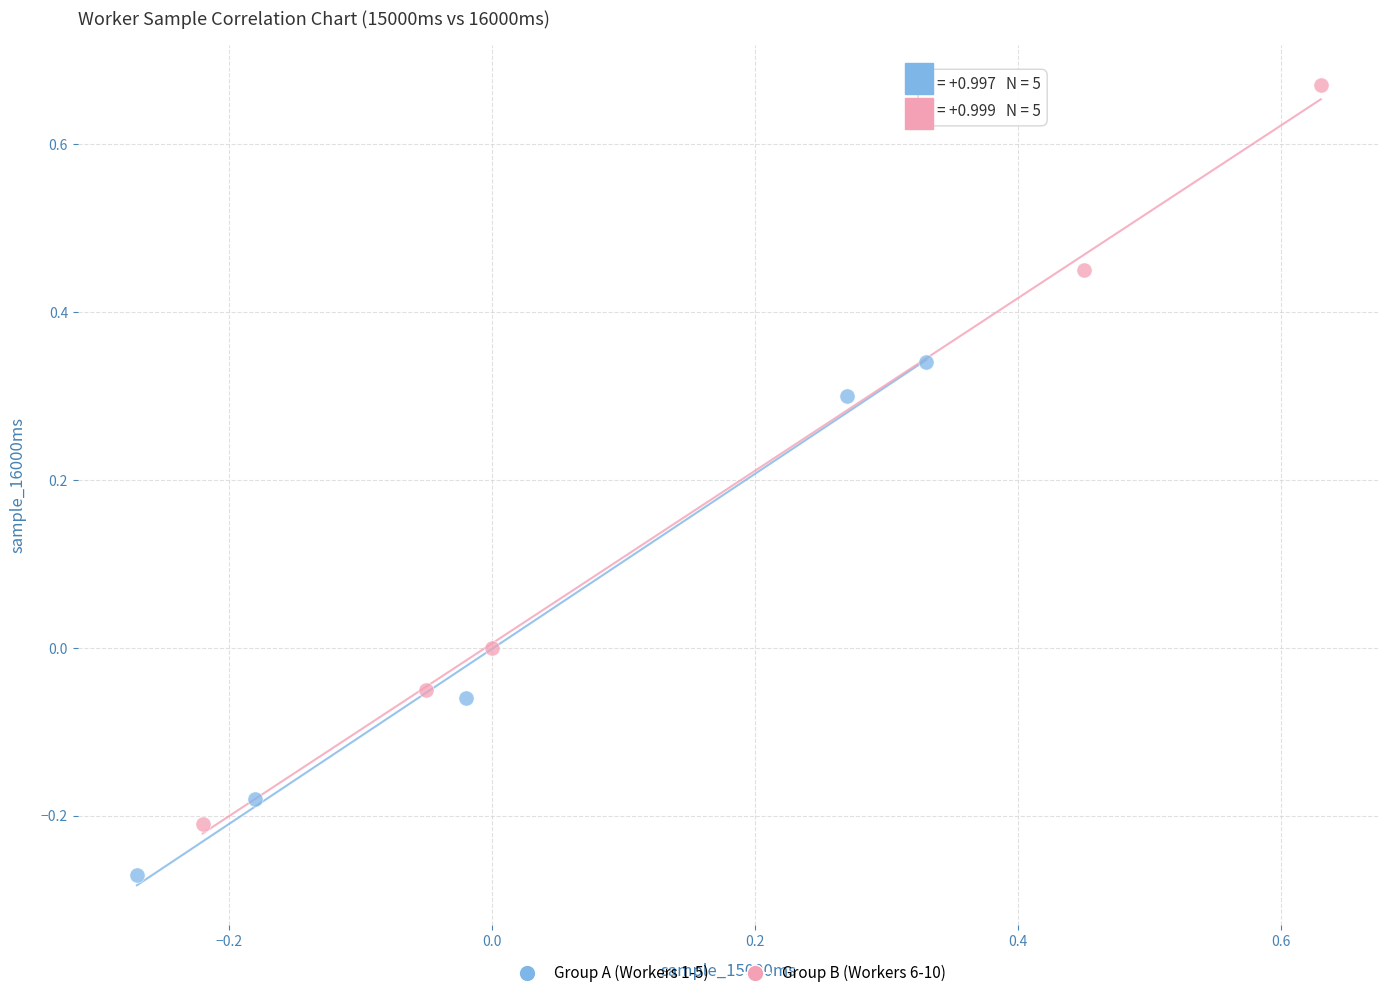

Which series has the largest Y range (max minus min)?

Group B (Workers 6-10)